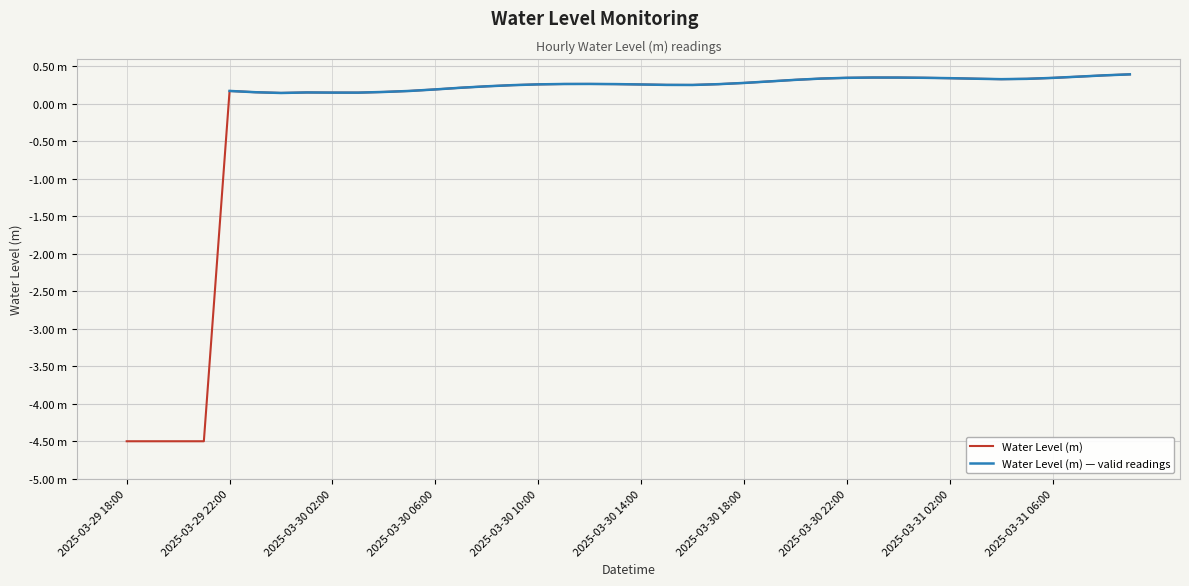

What is the sum of all Water Level (m) values?

-8.4